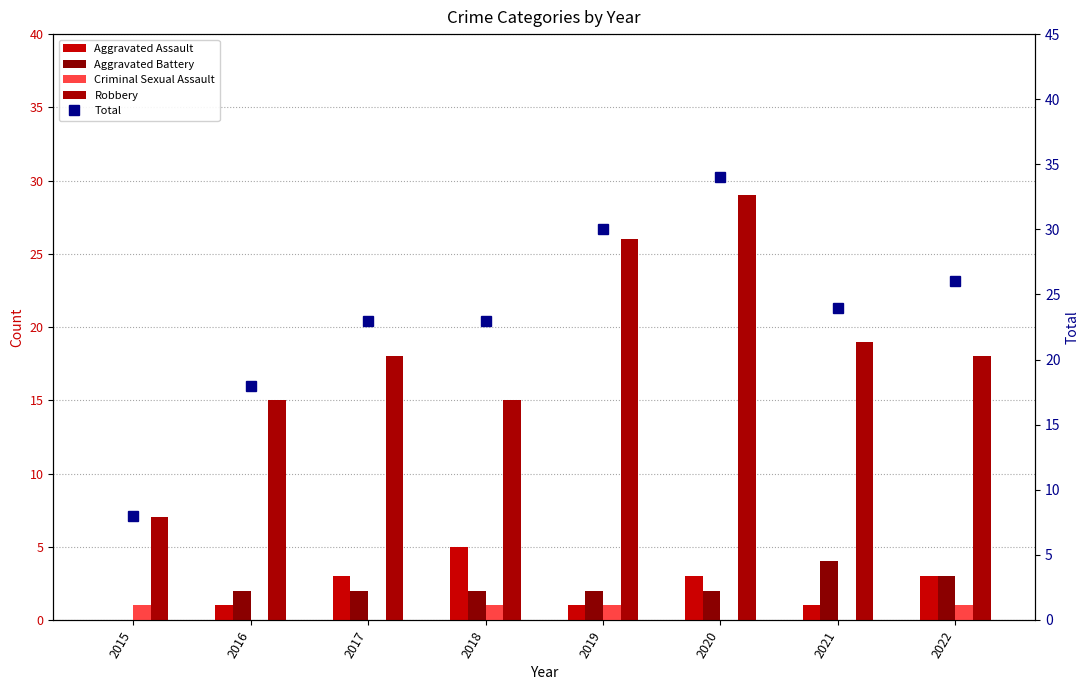

What is the total value across all series at 2018?

46